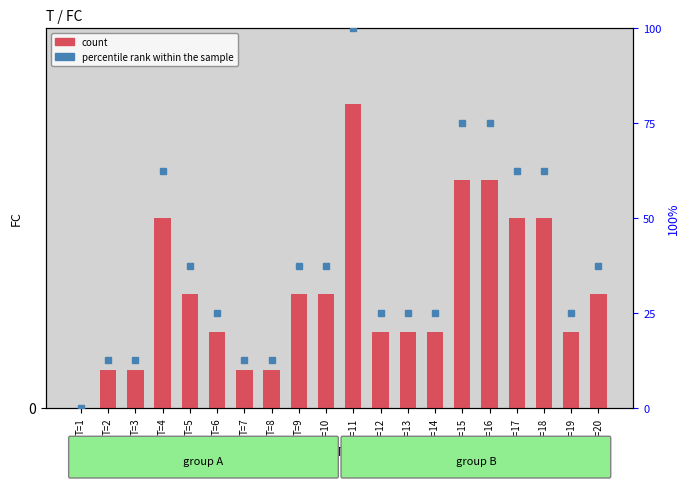

Which category has the lowest value in the count series?

T=1